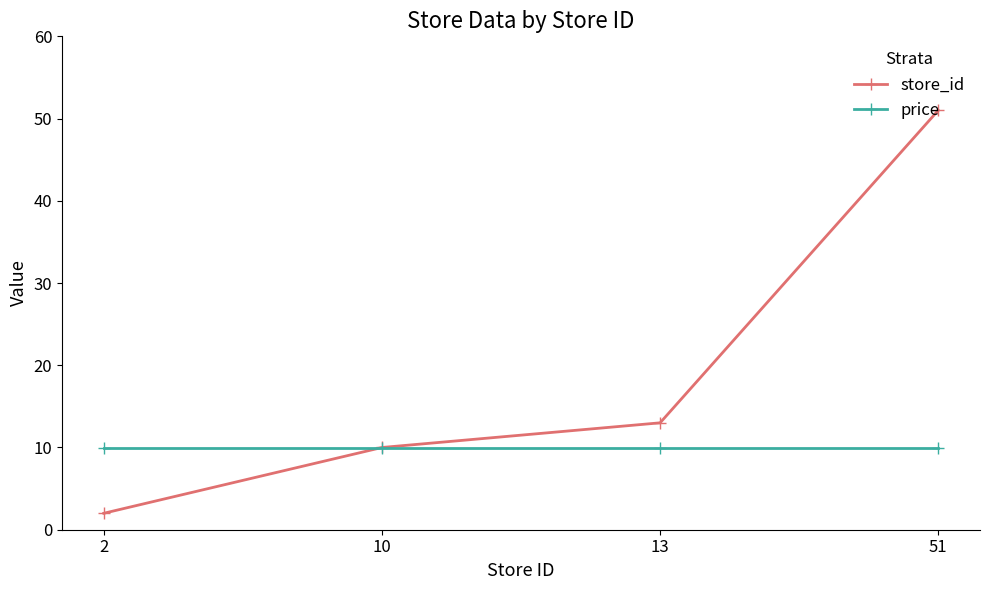

What is the difference between the highest and lowest values at 10?

0.1